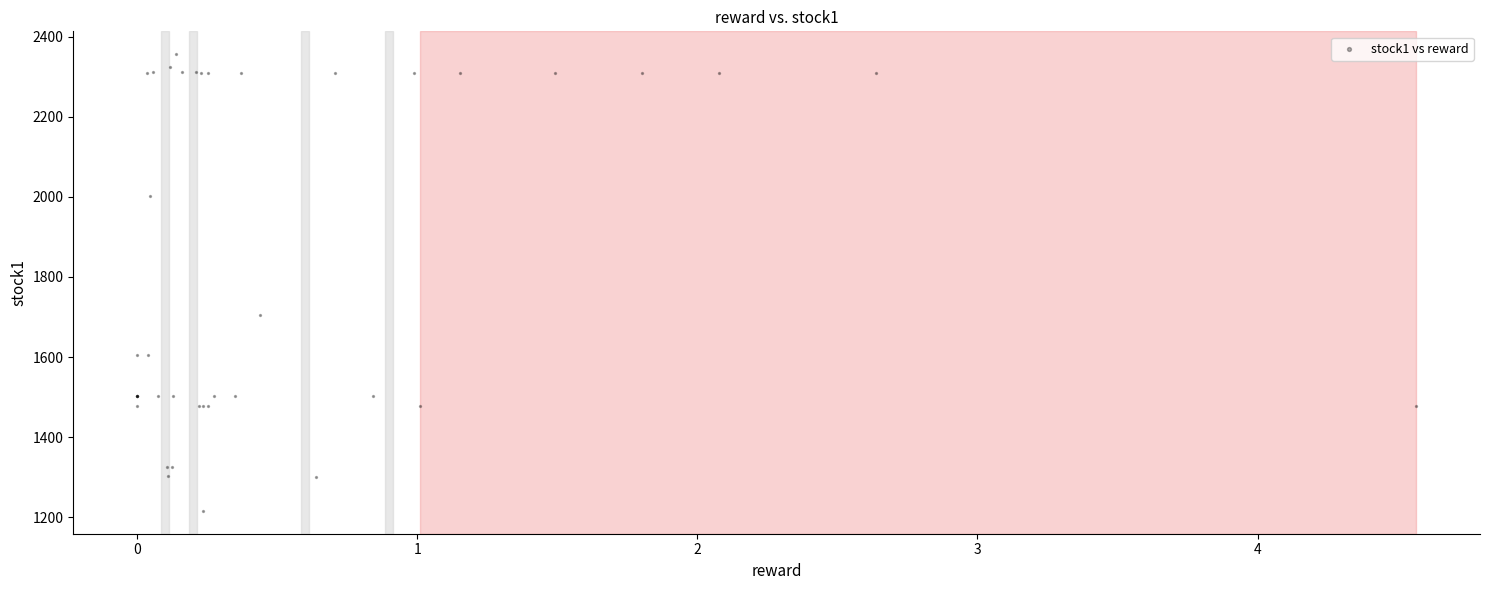

What Y value in the scatter plot is closest to 1786?

1704